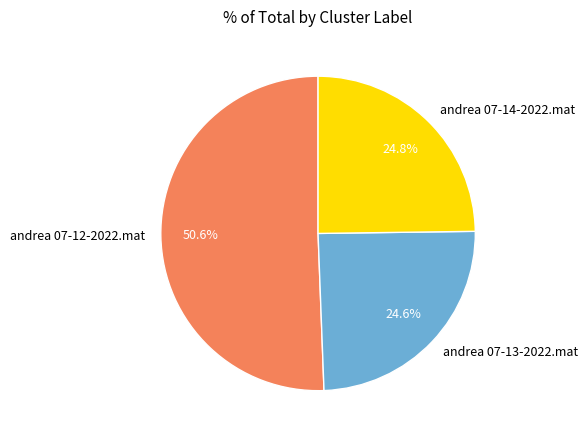

Is there a majority slice in this chart?

Yes